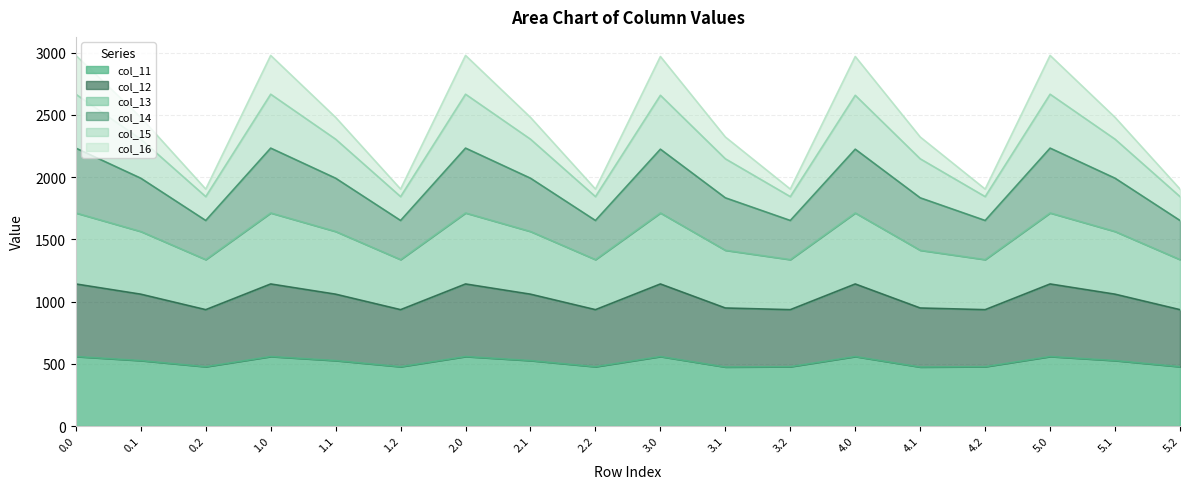

What is the total value across all series at 1.2?

1904.1